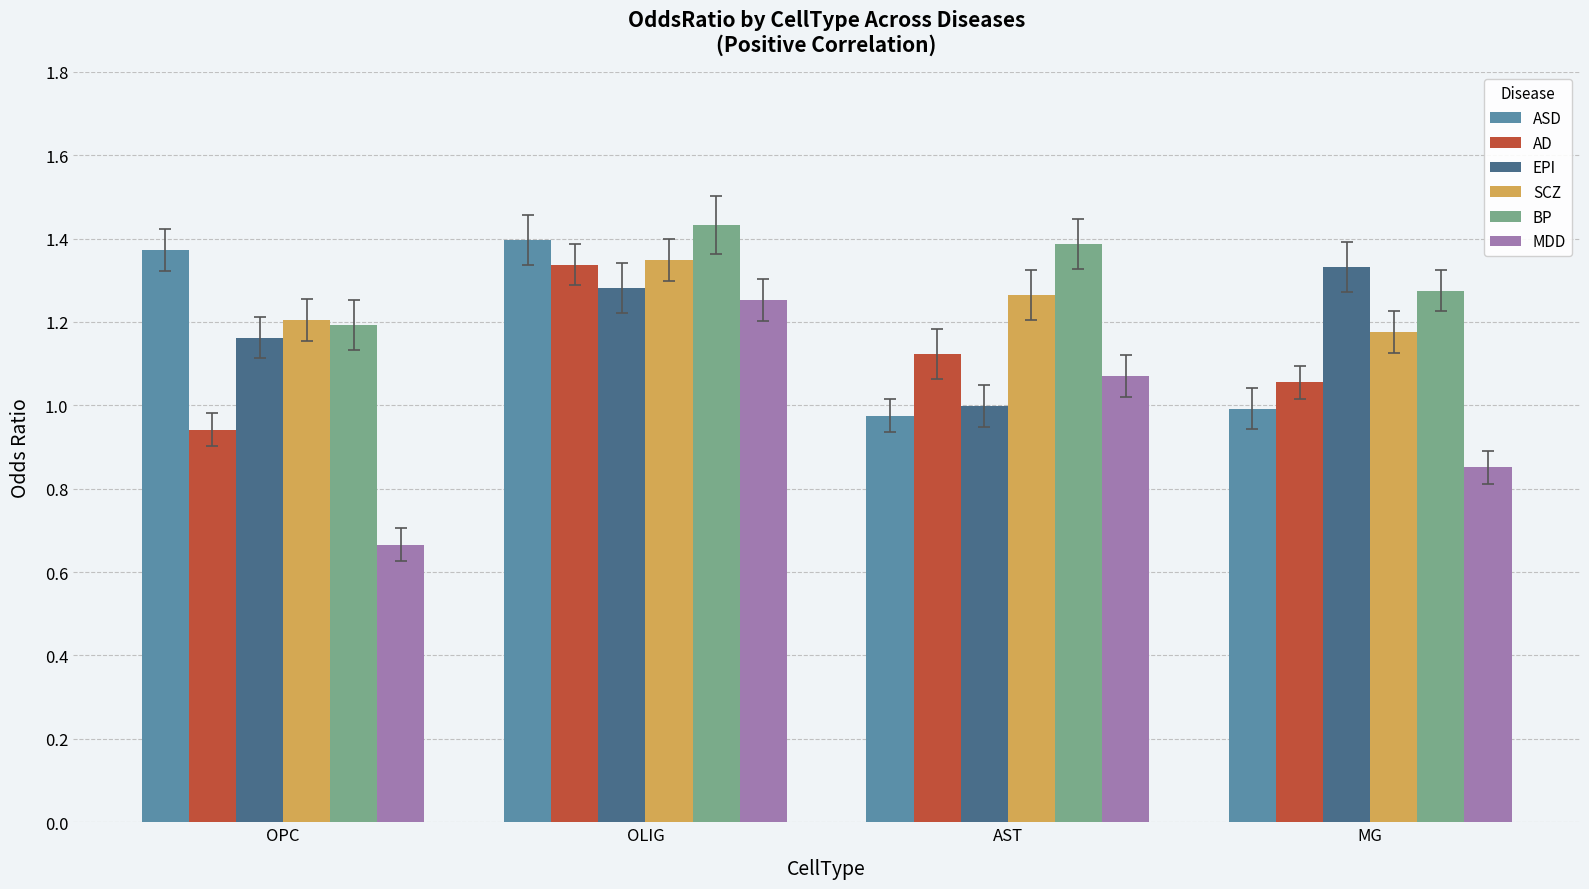

At which category does the chart reach its peak across all series?

OLIG